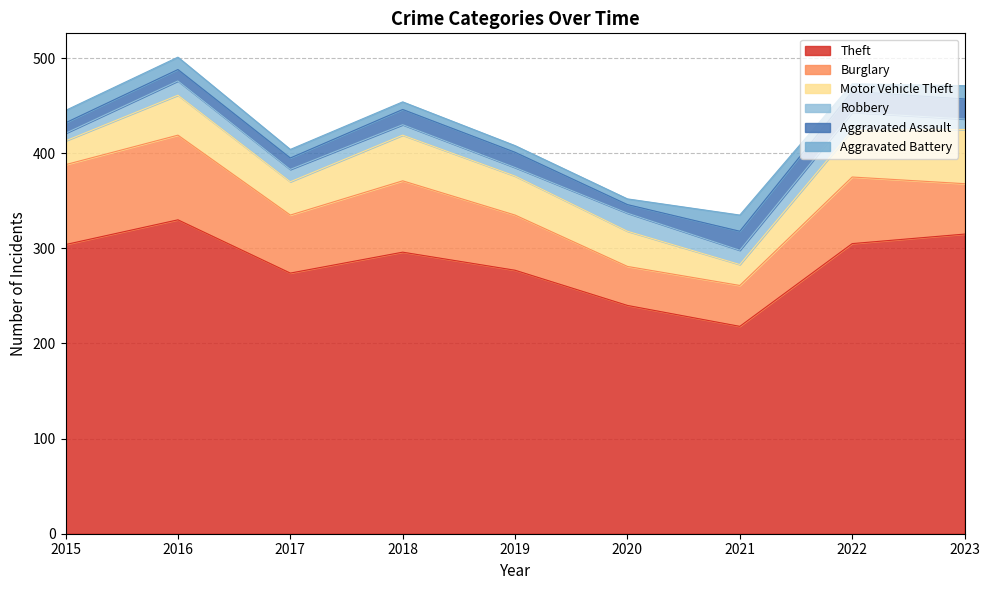

What is the average value of the Aggravated Battery series?

11